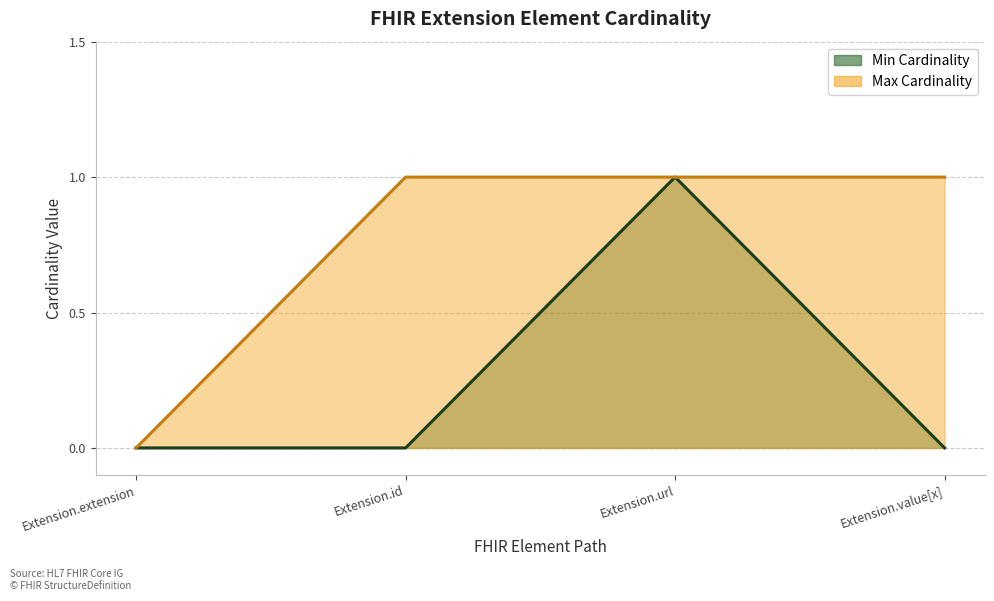

What is the total value across all series at Extension.value[x]?

1